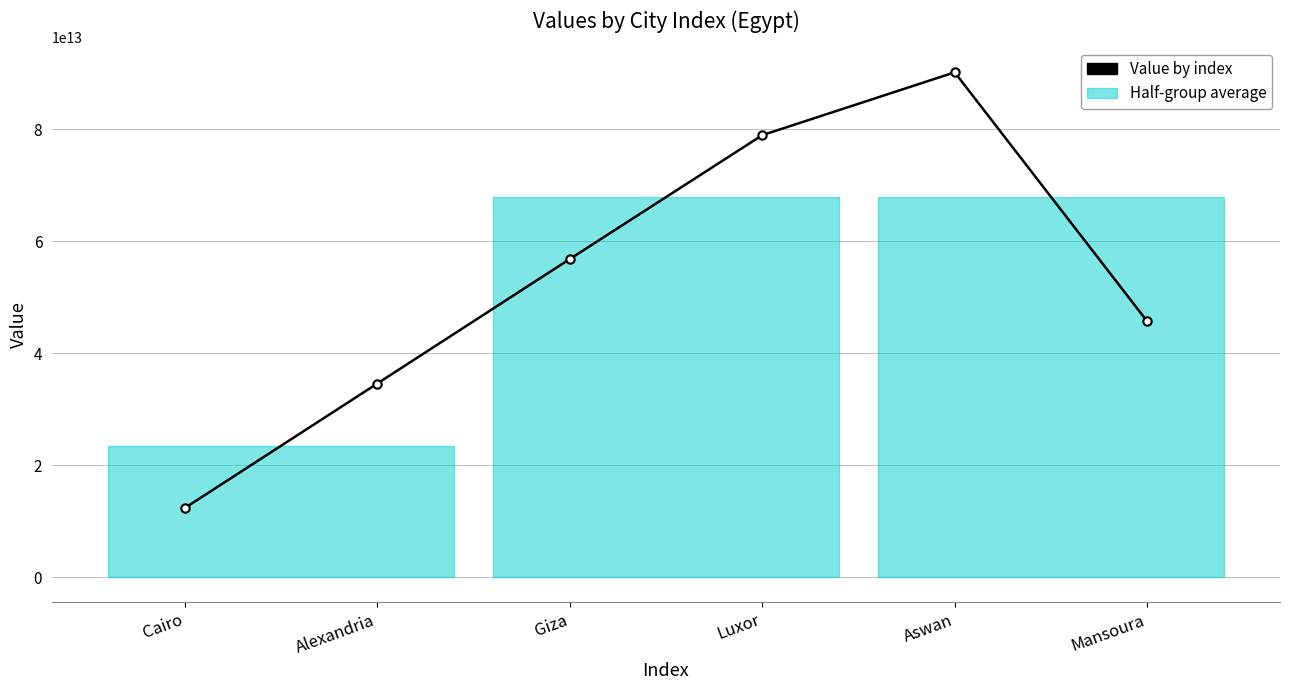

At which label does the data first exceed 56789012345678?

Luxor